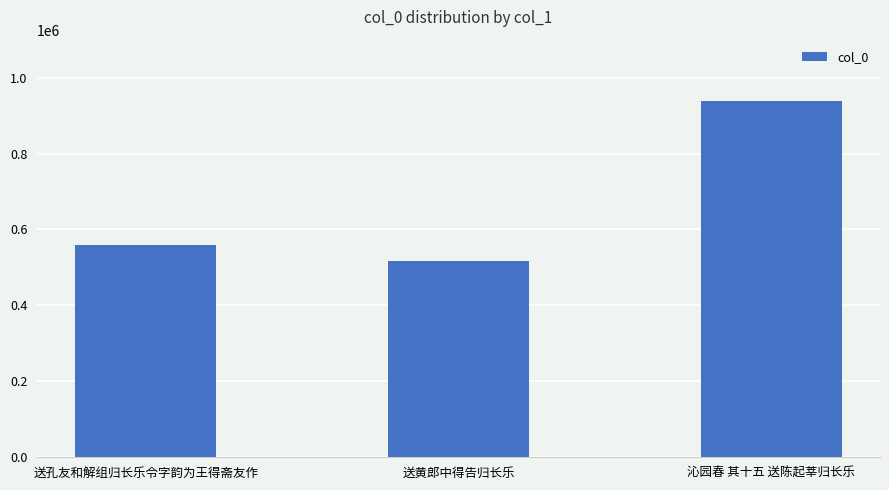

What is the sum of all values?

2013323